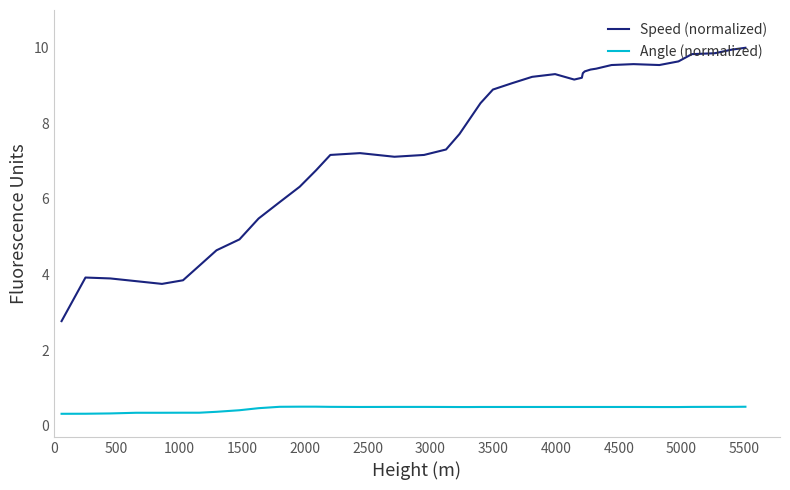

Rank the series by their maximum value, from lowest to highest.

Angle (normalized), Speed (normalized)